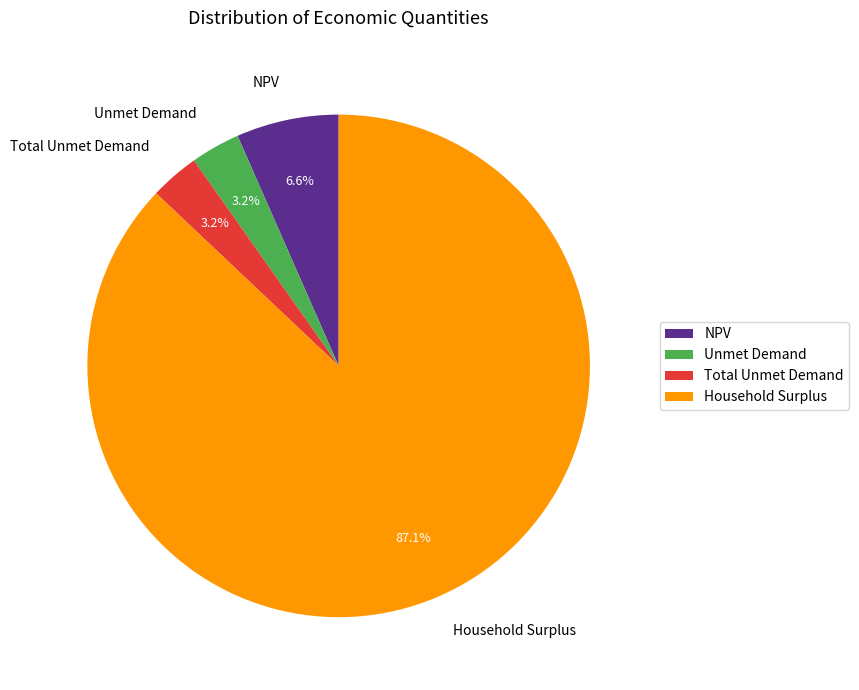

Count the number of slices in the pie.

4